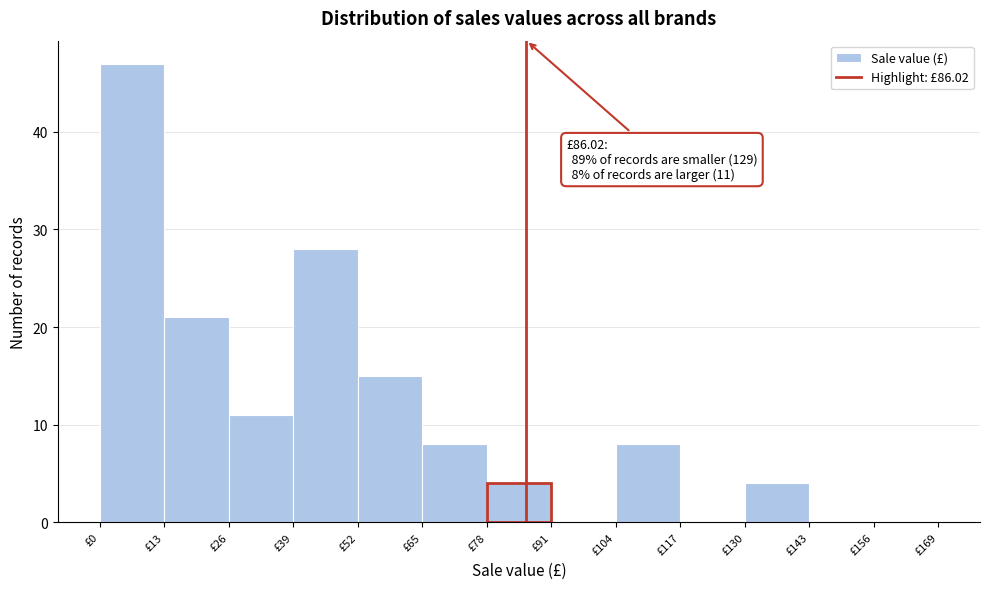

Which range on the x-axis has the tallest bar?

0 to 13